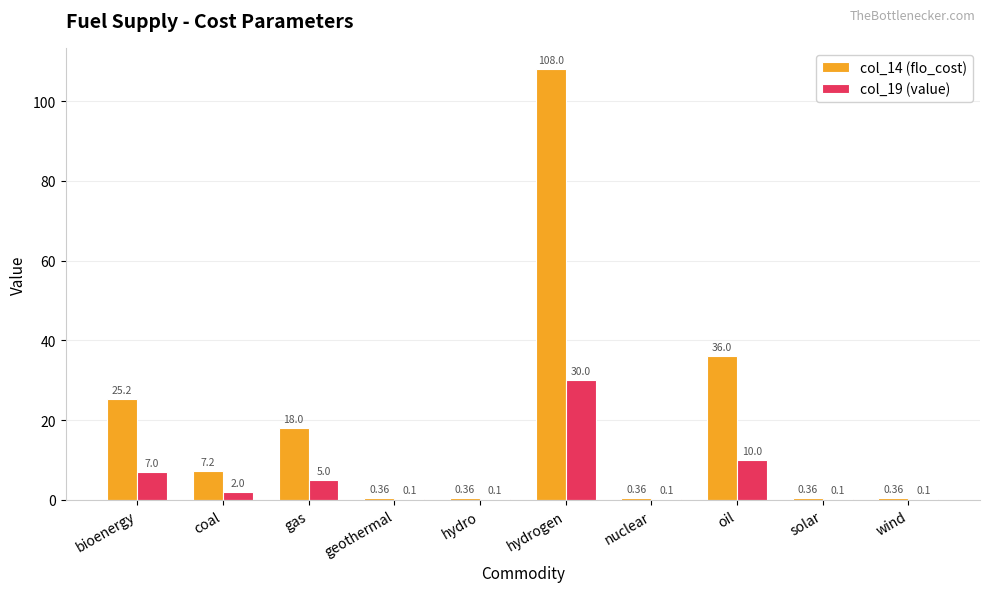

Does the chart contain stacked bars?

No